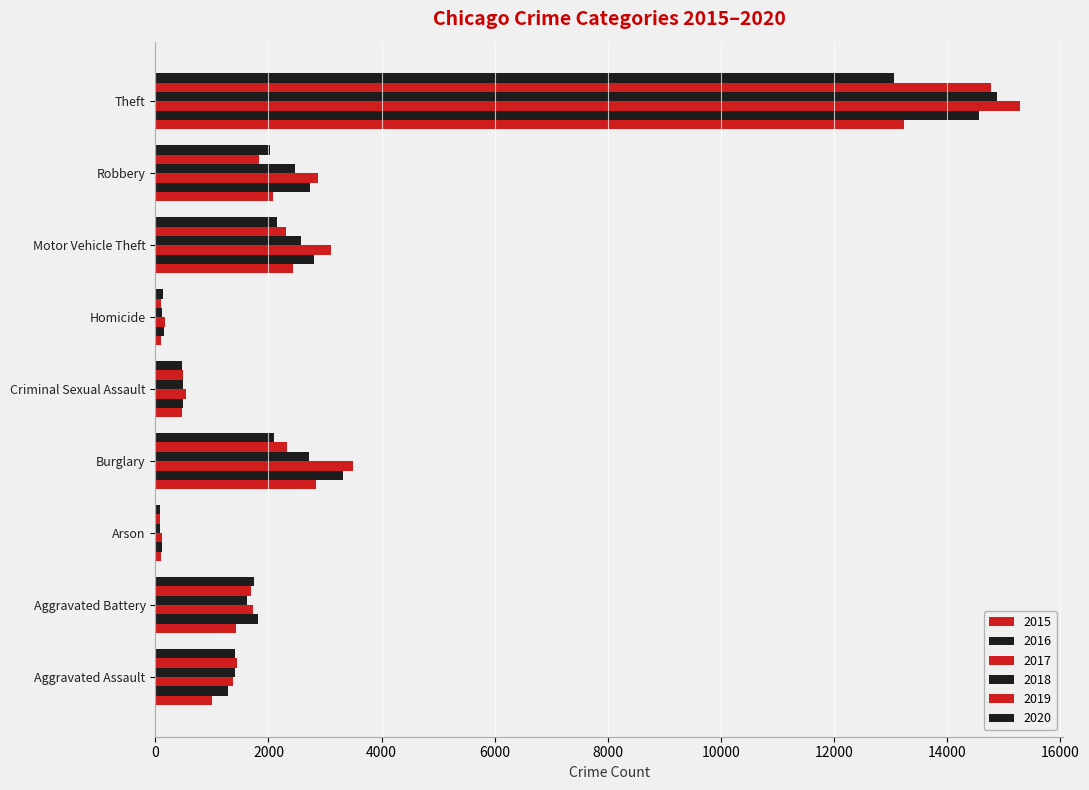

How many values in the 2019 series are below 1699?

4